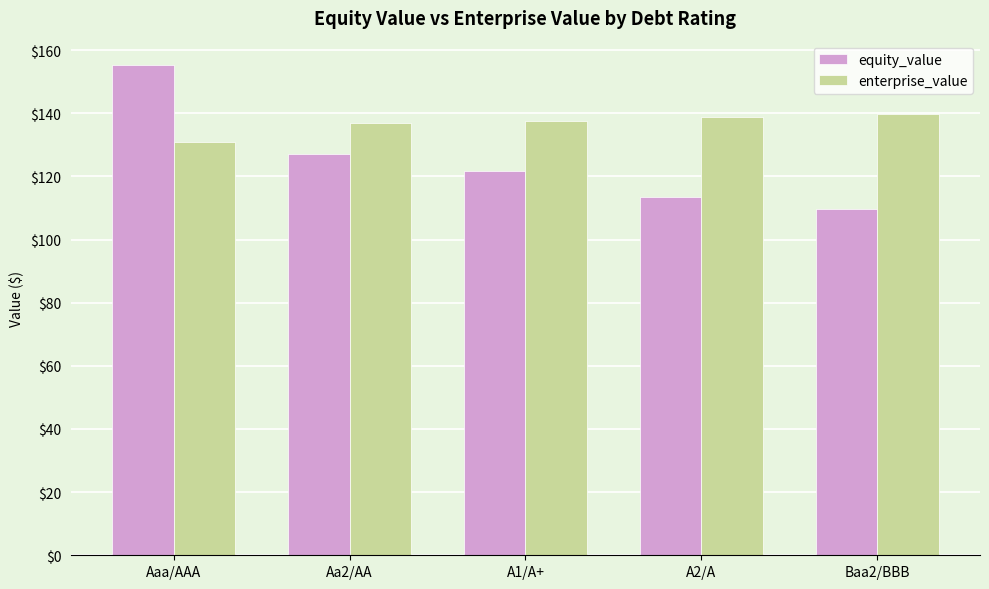

What is the label of the 4th bar from the right?

Aa2/AA